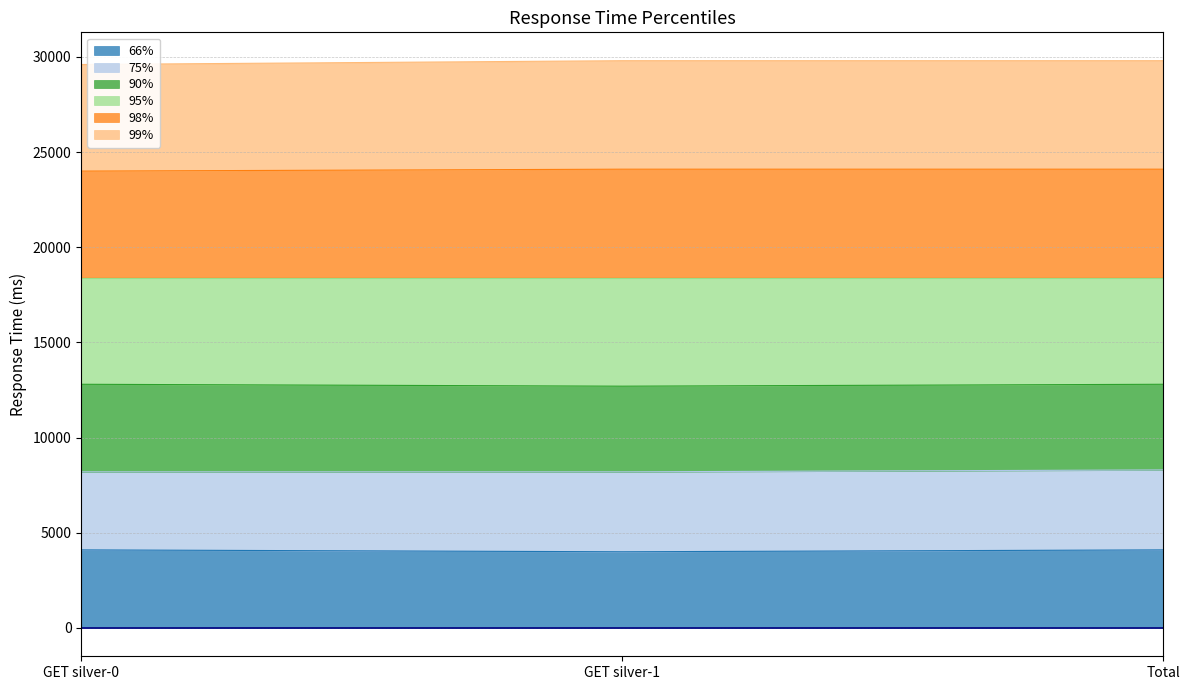

What is the difference between the second highest and minimum values in the 66% series?

100